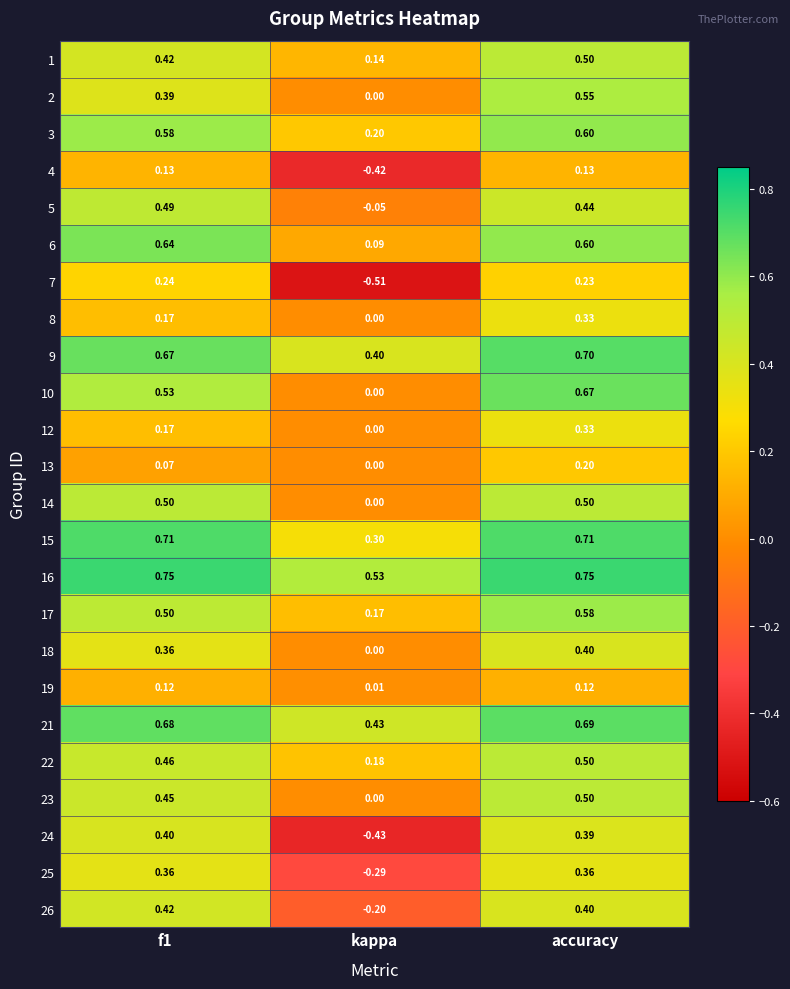

How many data points does each series have?

3